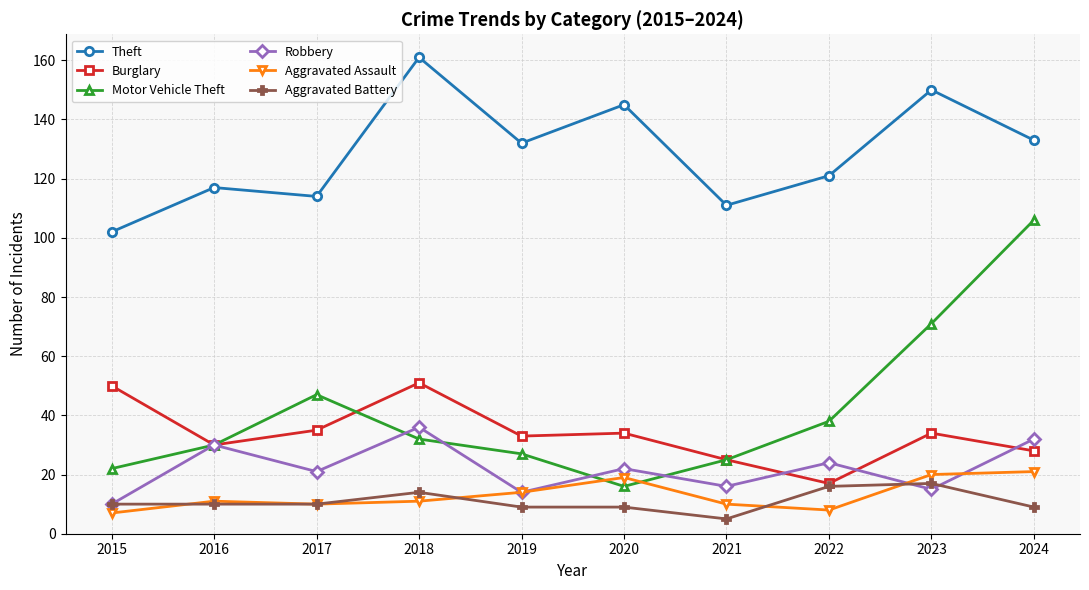

What is the value of the Robbery point at the 3rd from the left?

21